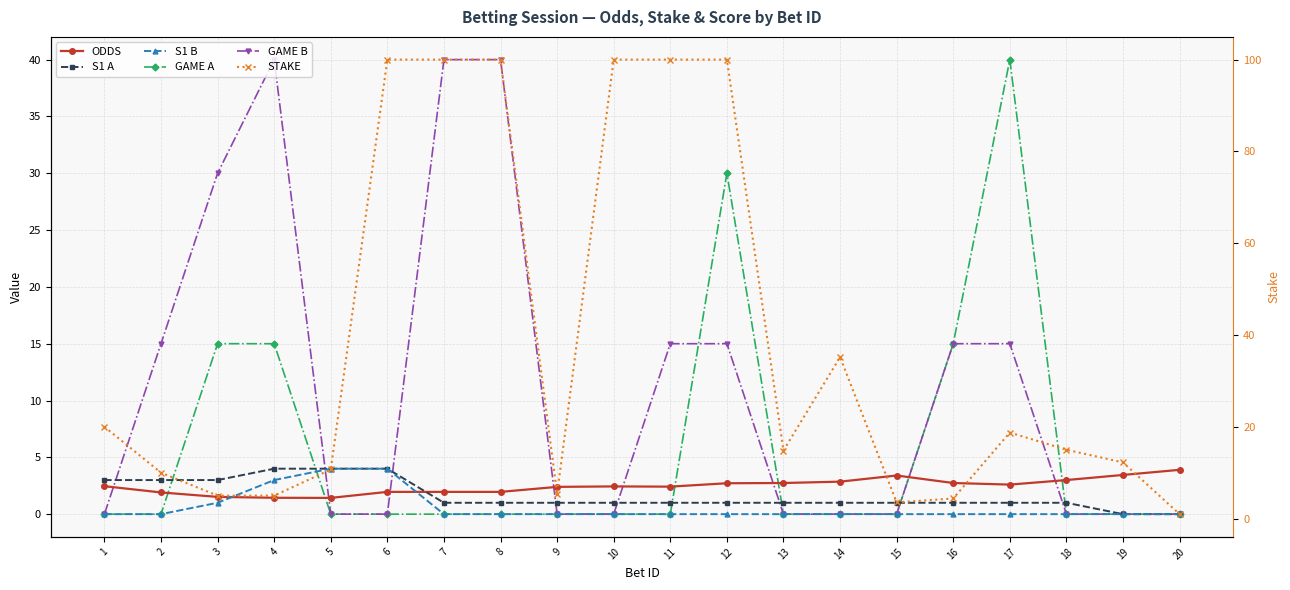

Is the value of S1 A at 15 greater than the value of GAME B at 9?

Yes